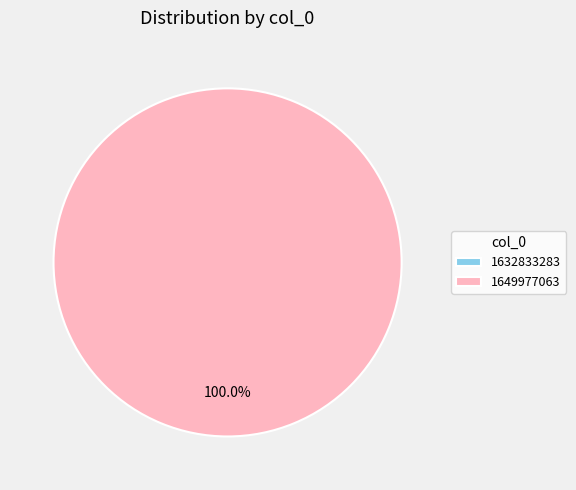

To the nearest percent, what percentage of the pie is 1649977063?

100%